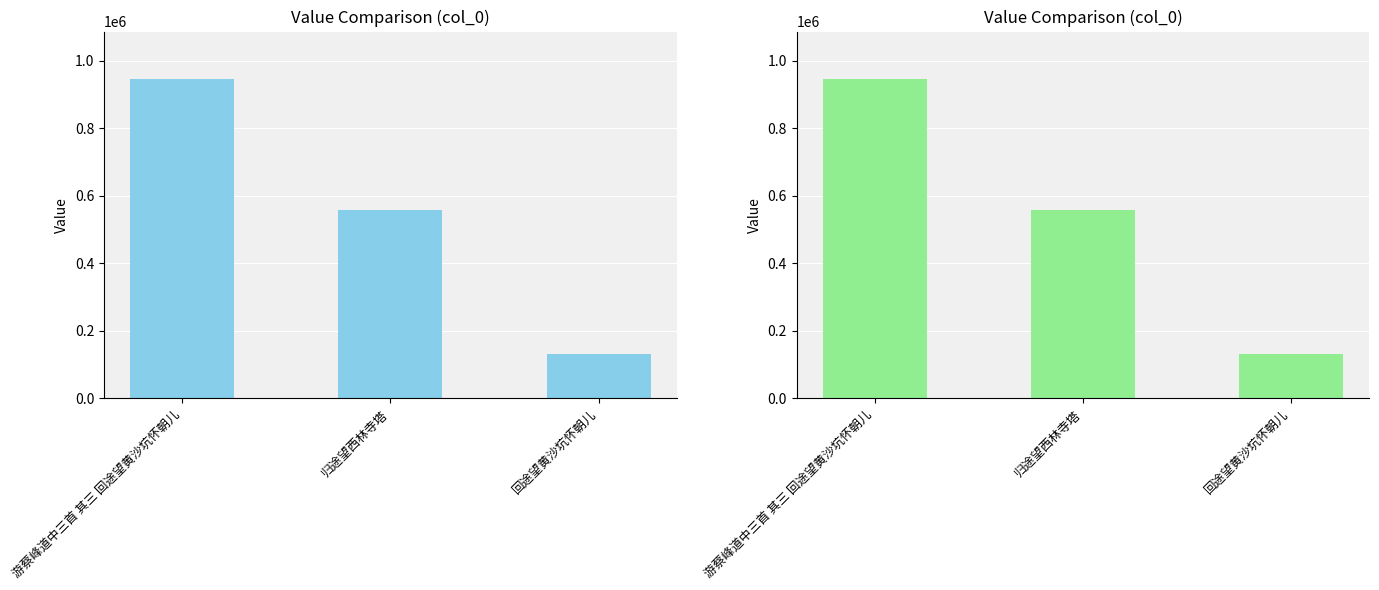

How many values exceed 558578?

1